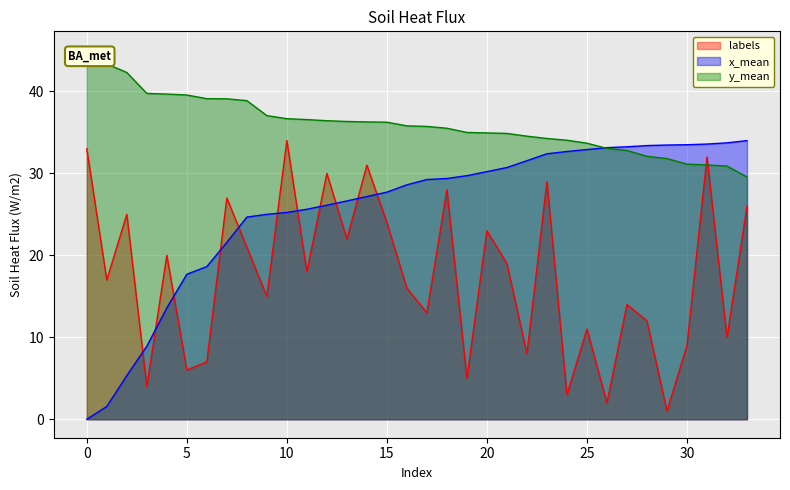

How many lines are shown in the chart?

3